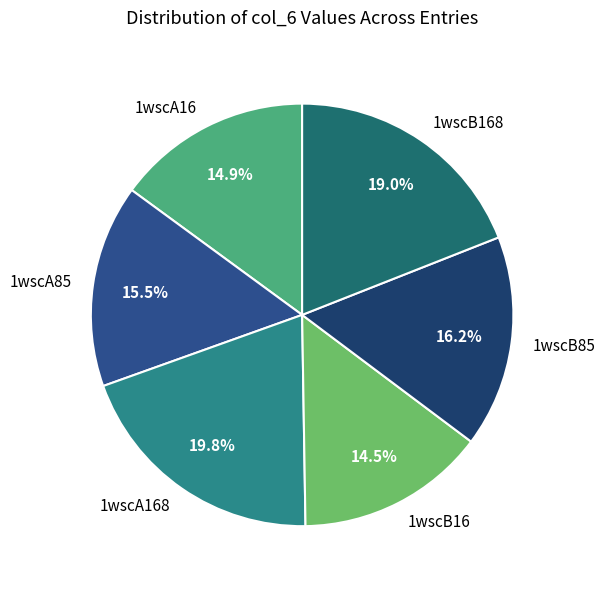

Combined, do 1wscA16 and 1wscA85 account for over 50%?

No